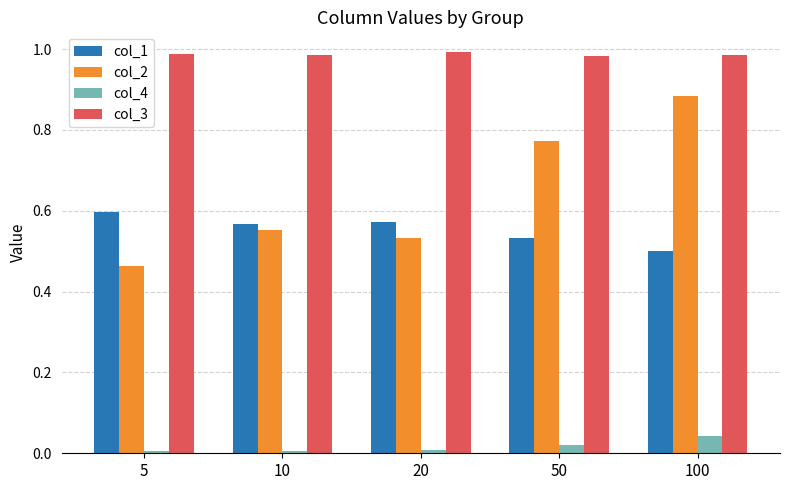

Rank the series at 20 from lowest to highest value.

col_4, col_2, col_1, col_3